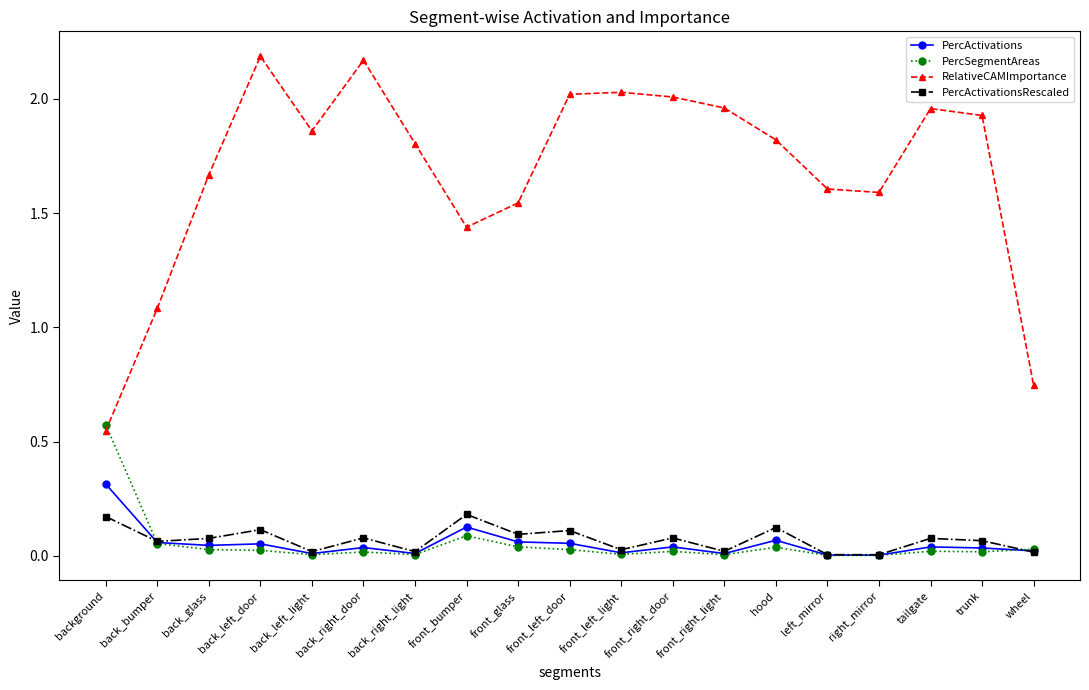

True or false: PercActivations and RelativeCAMImportance cross at least once.

False